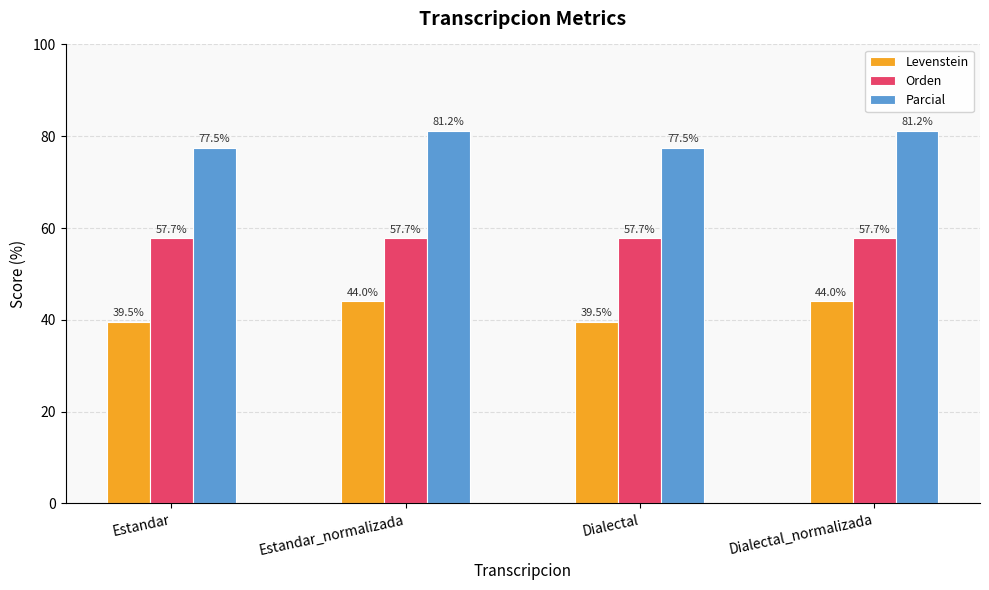

What is the maximum value shown in the chart?

81.2